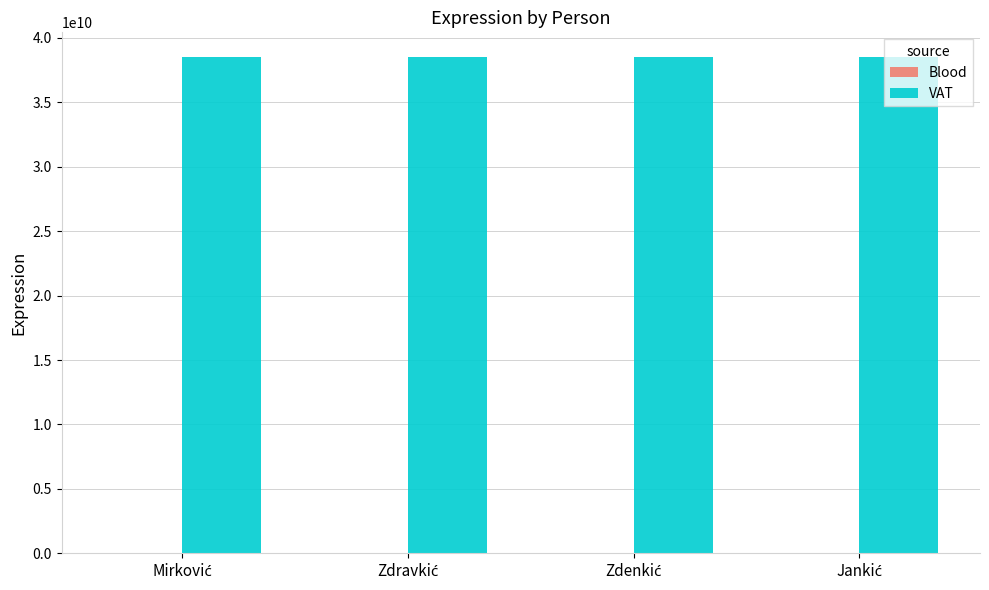

What is the sum of all VAT values?

154044938264